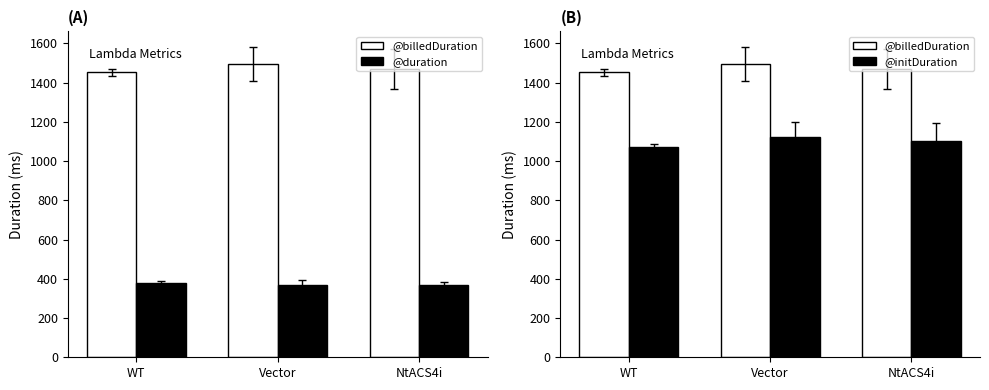

Reading right to left, transcribe all the data shown in this chart.

@billedDuration: 1469.1	1494.6	1453.5
@duration: 366.1	370.7	379.7
@initDuration: 1102.6	1123.4	1073.3